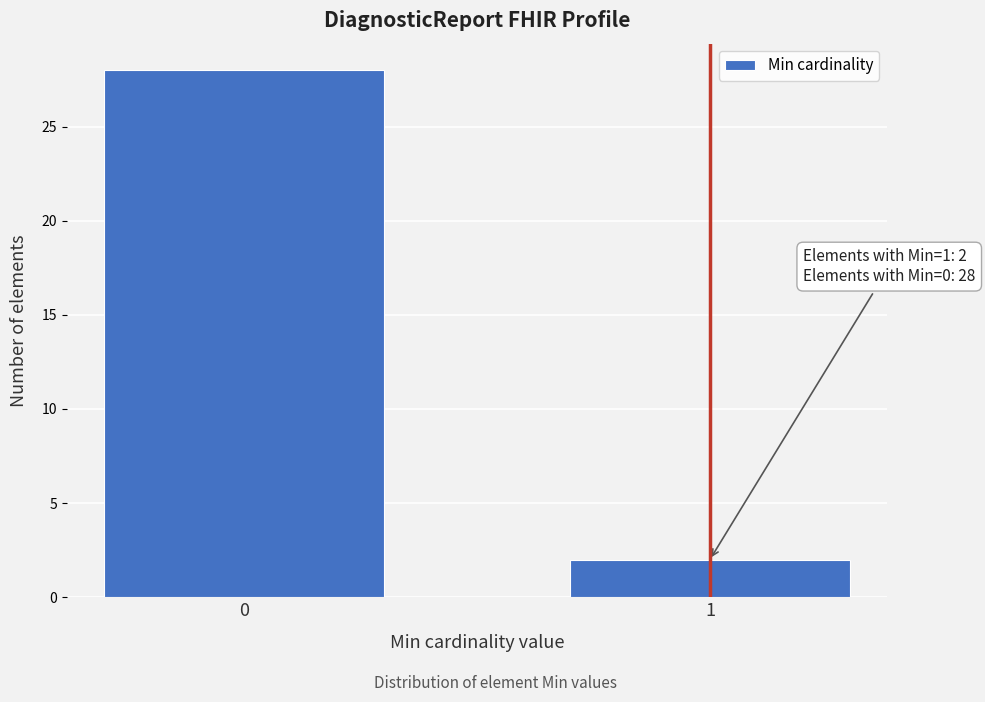

Reading right to left, transcribe all the data shown in this chart.

1=2	0=28